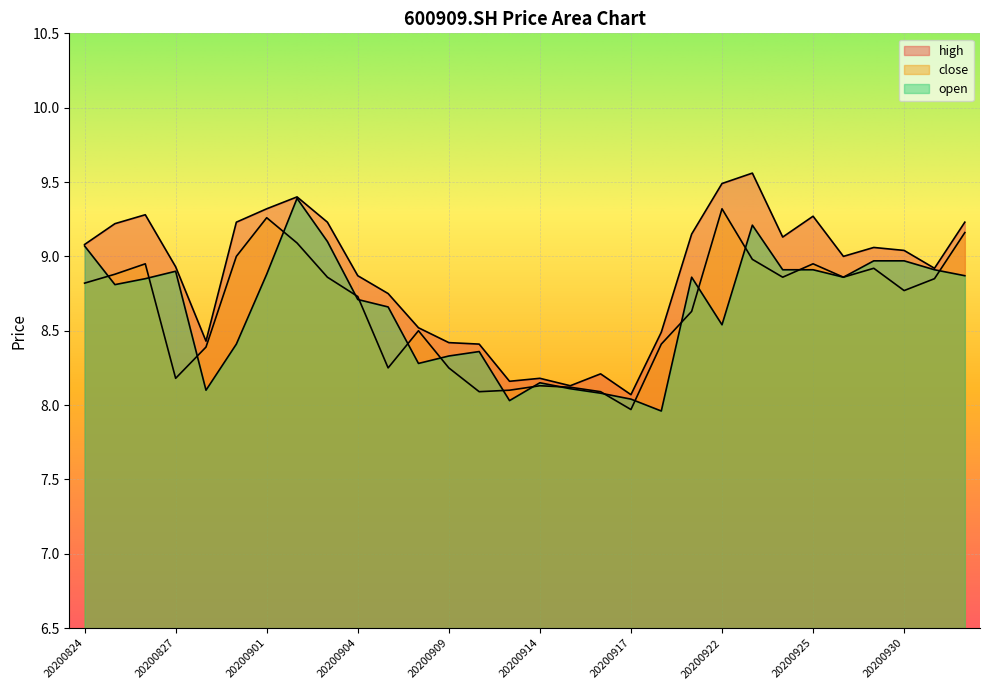

At which label does open first exceed 8?

20200824